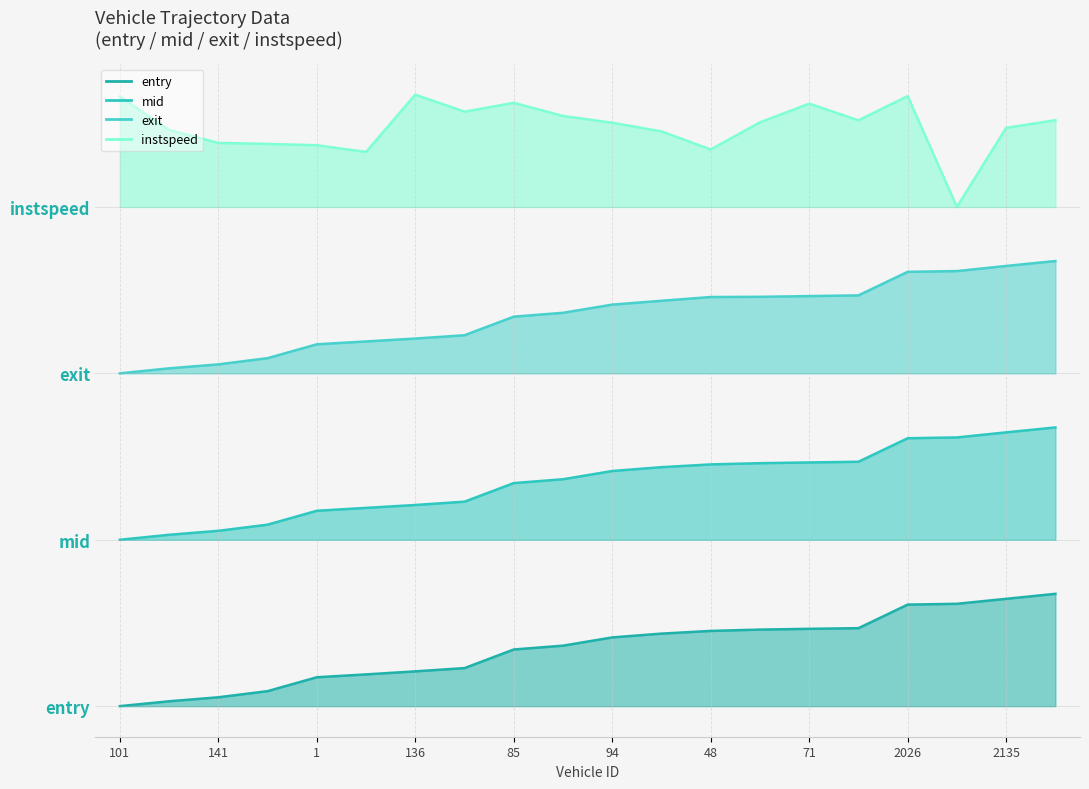

What is the sum of the entry values at 101 and 2018?

1.0